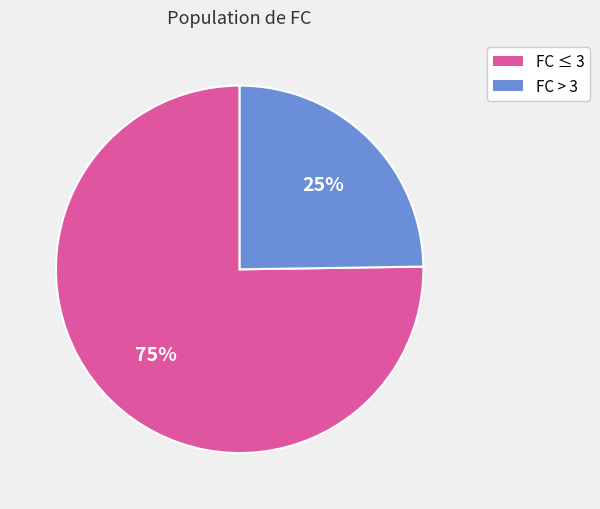

Does any single category account for the majority?

Yes